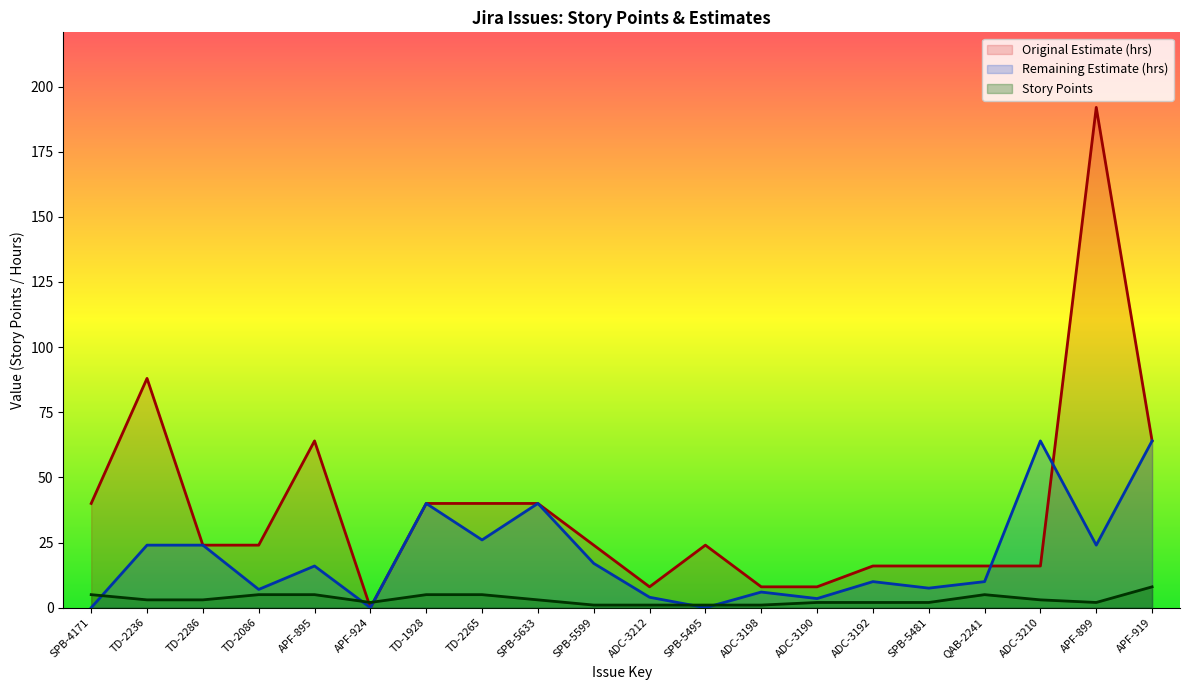

How many interior local peaks does the Remaining Estimate series have?

6